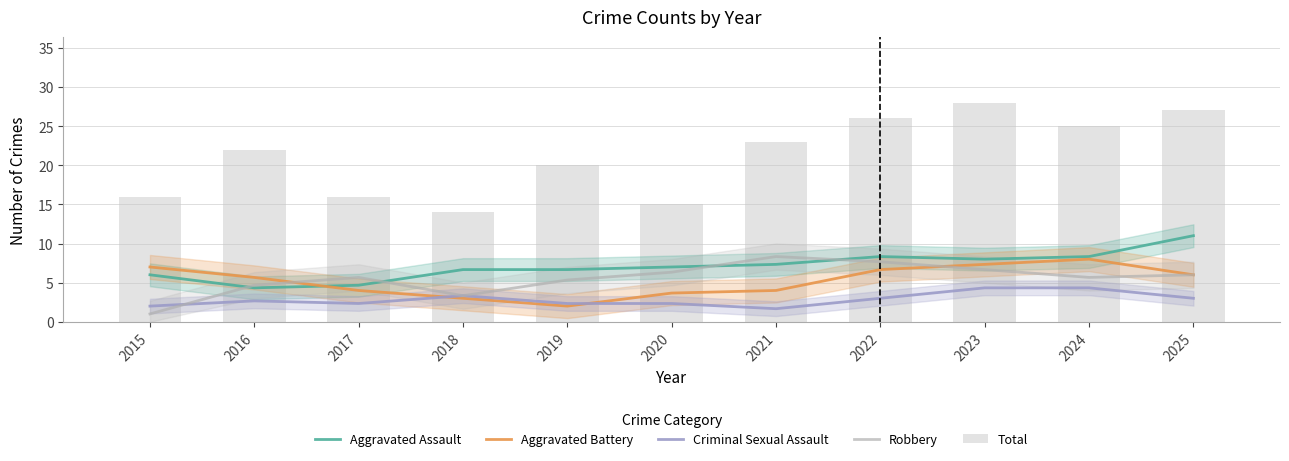

What is the maximum value shown in the chart?

28.0